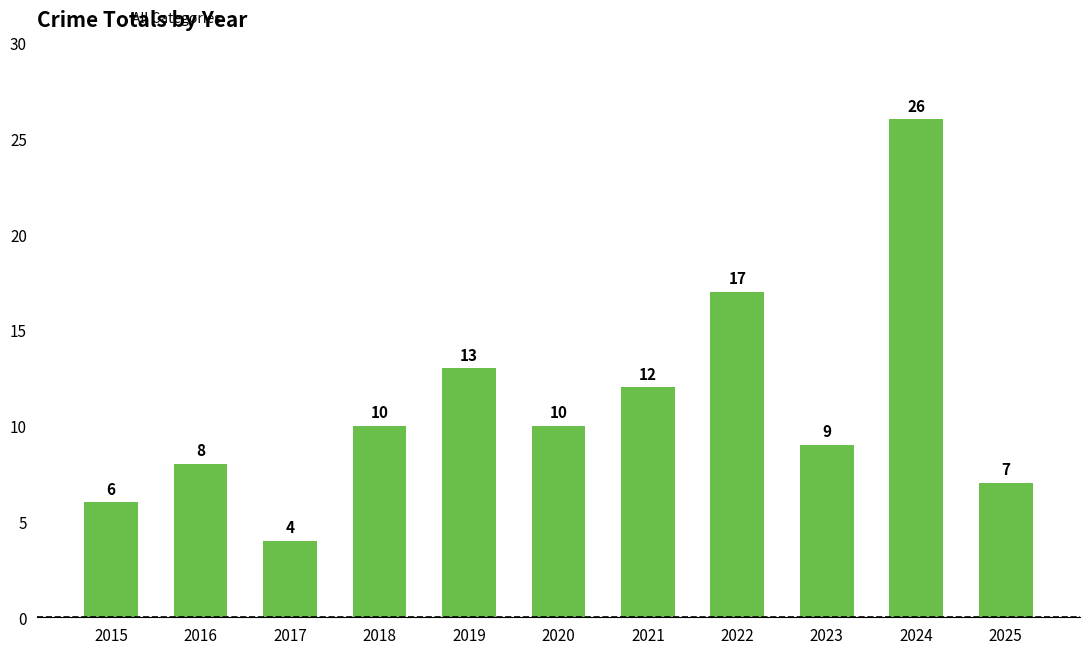

What is the value of the 10th bar from the left?

26